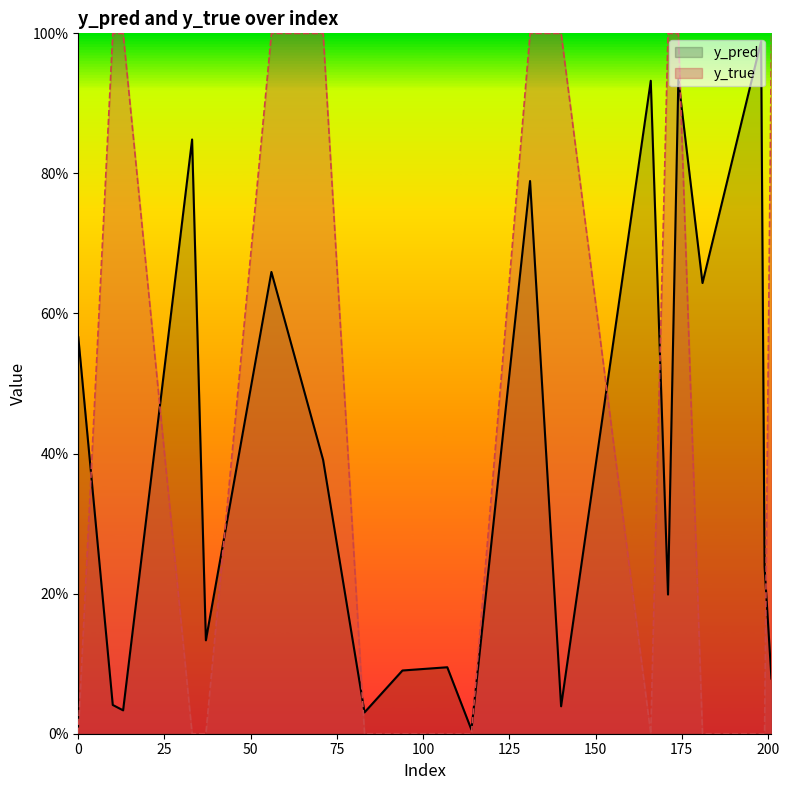

True or false: y_true has a value of 0.6 at 199.

False